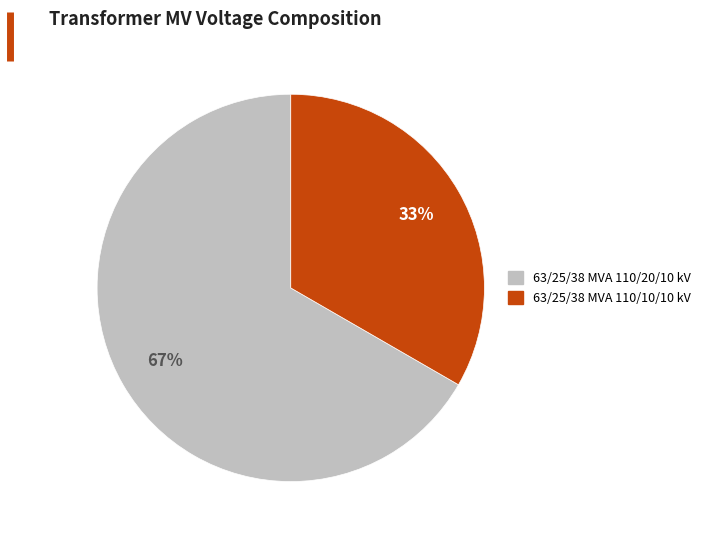

To the nearest percent, what portion does 63/25/38 MVA 110/10/10 kV represent?

33%